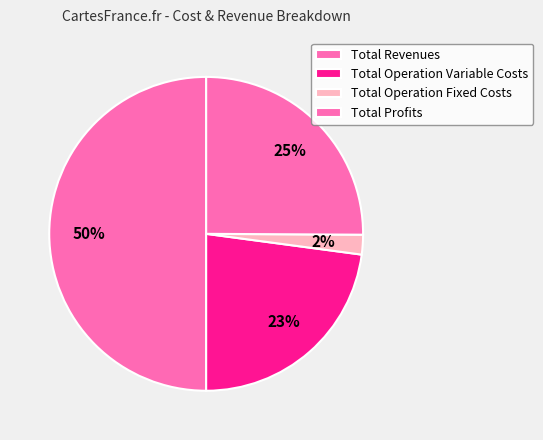

Which slice is the smallest?

Total Operation Fixed Costs